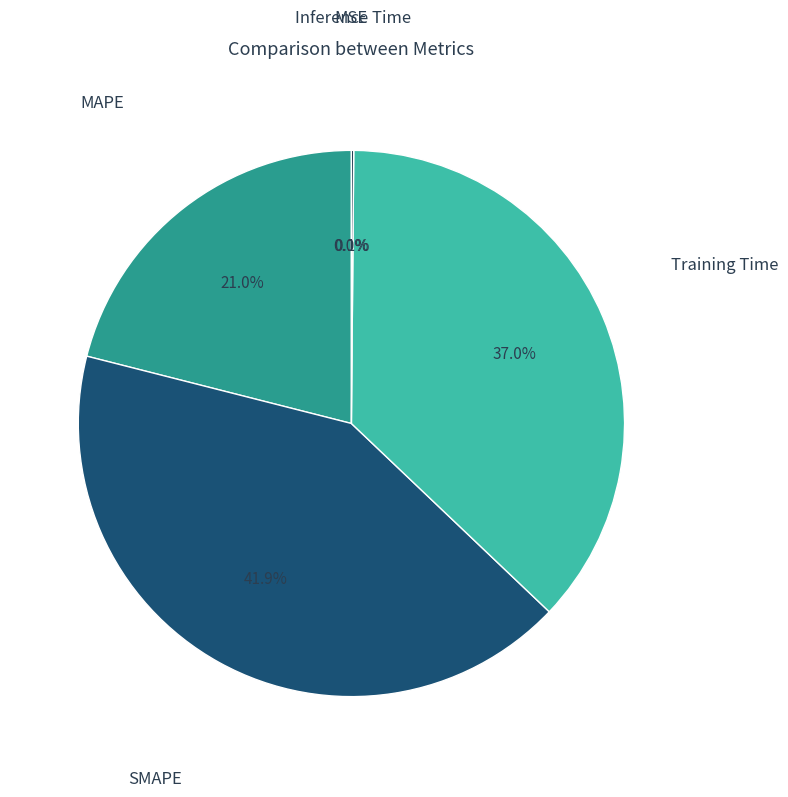

Is there a majority slice in this chart?

No